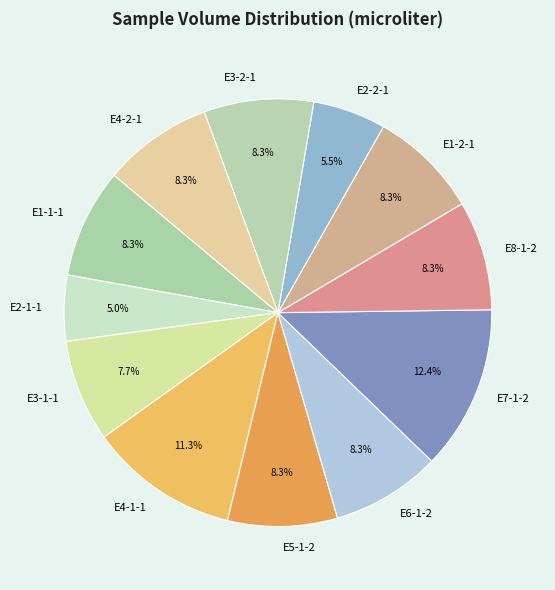

Approximately how many times larger is the value at E5-1-2 compared to E6-1-2?

1.0